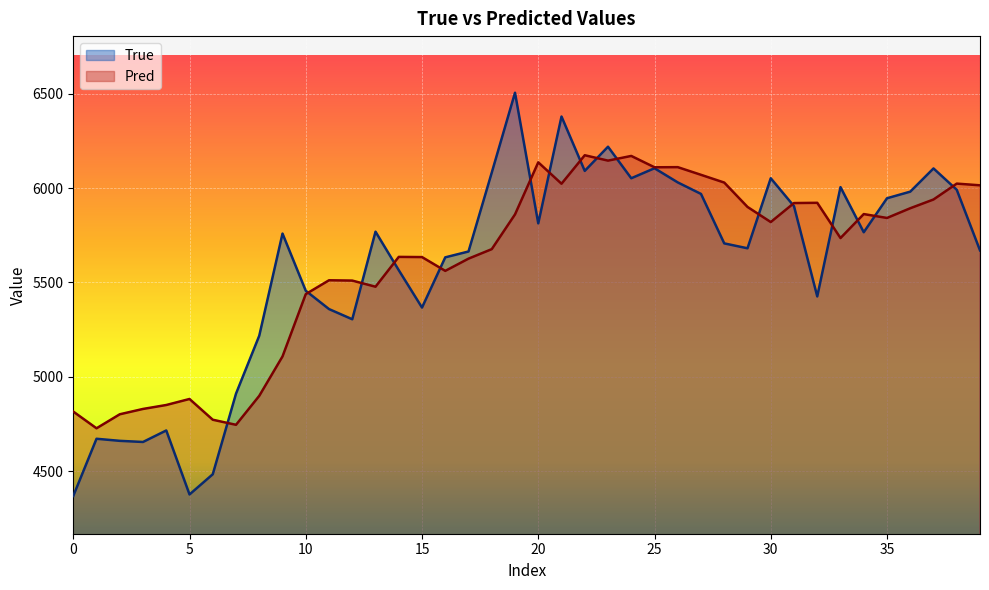

How many lines are shown in the chart?

2